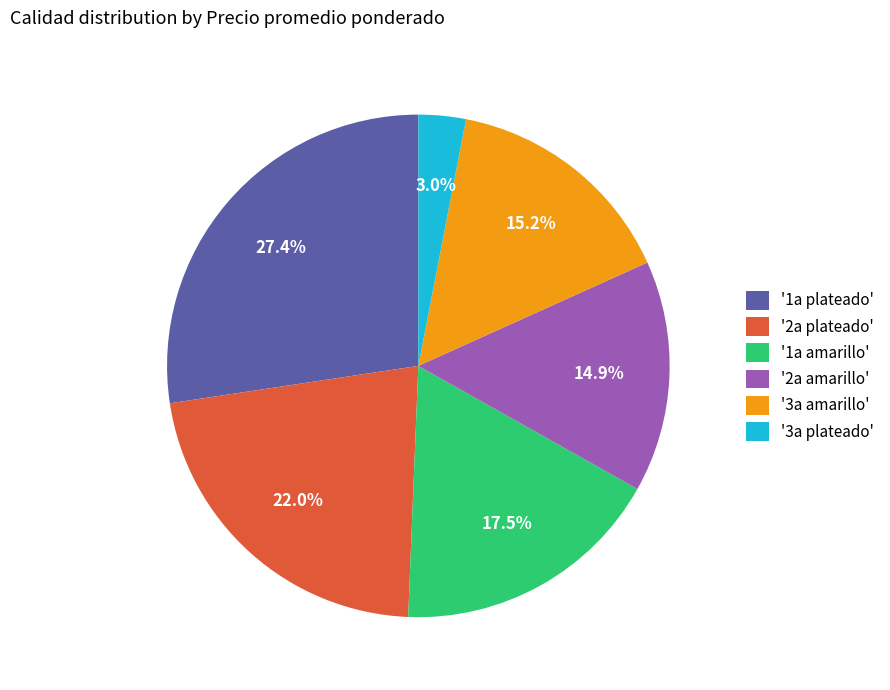

Which category has the smallest portion of the pie?

'3a plateado'